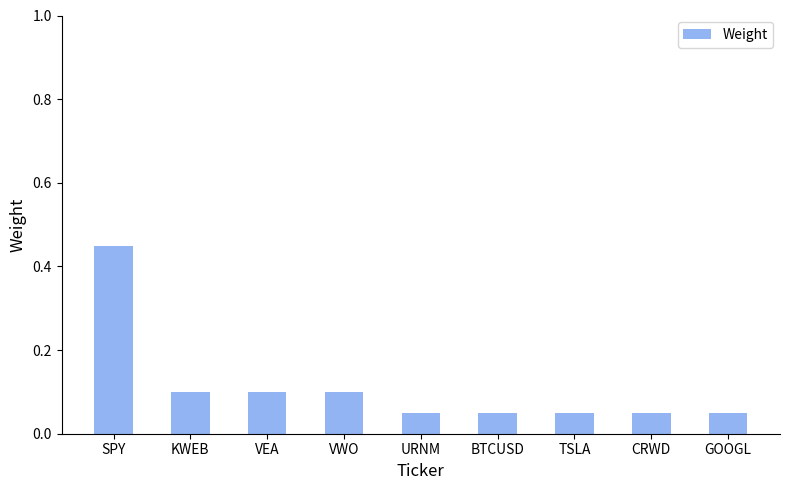

Which category has the highest value across all series?

SPY